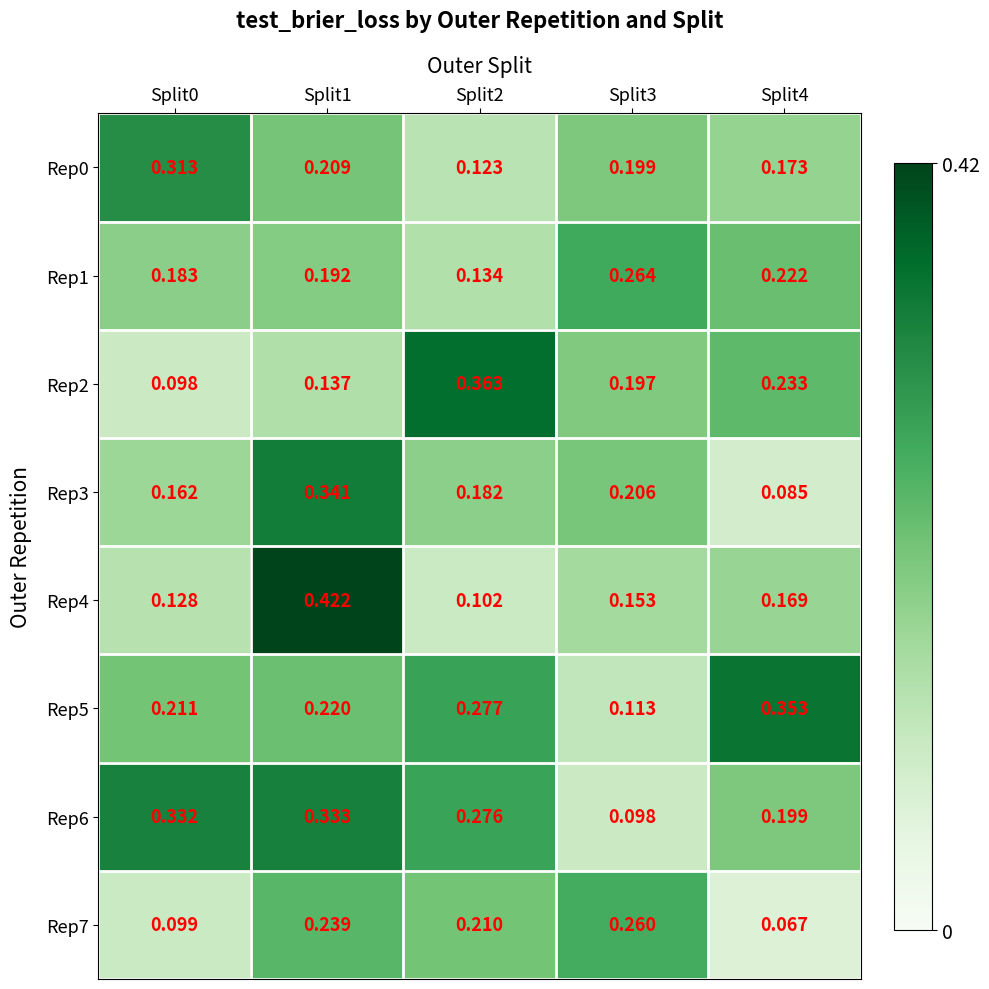

Is the value of Rep3 at Split1 greater than the value of Rep6 at Split2?

Yes